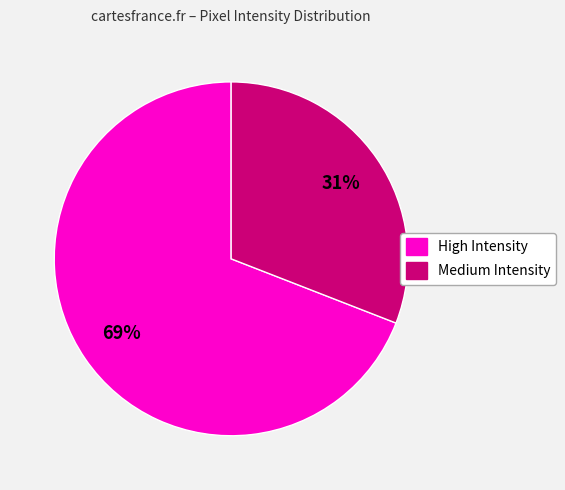

Does any single category account for the majority?

Yes